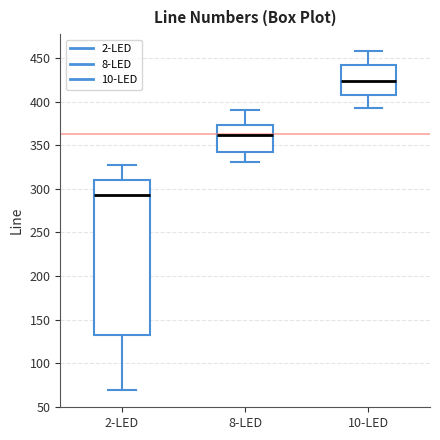

Which box is the tallest, from its lower edge to its upper edge?

2-LED